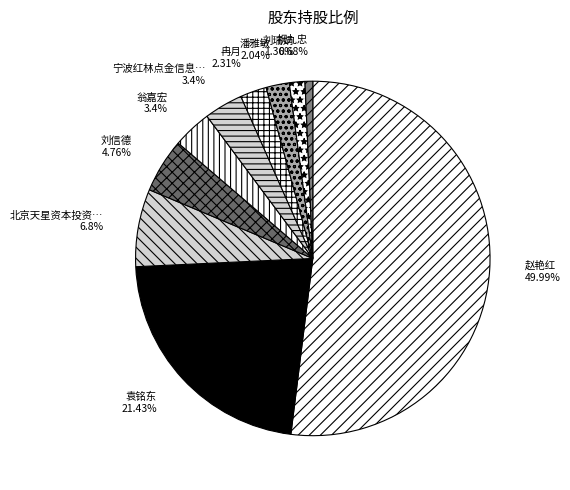

Is it true that 祝九忠 is 1% of the pie?

True